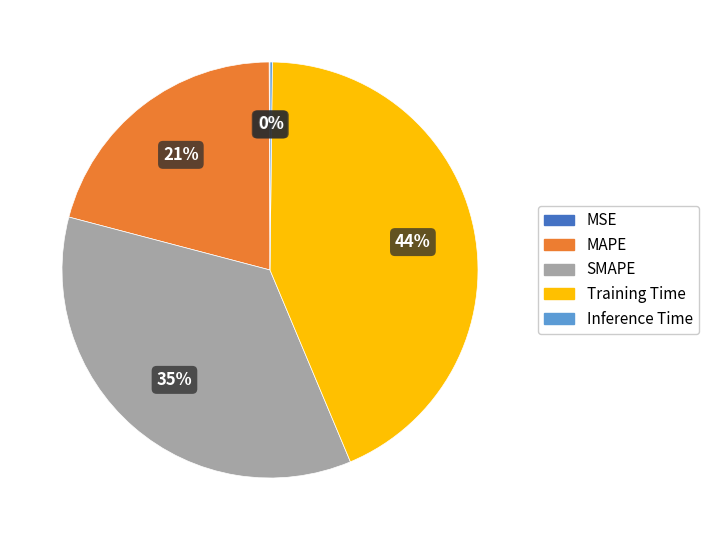

True or false: SMAPE accounts for 49% of the total.

False